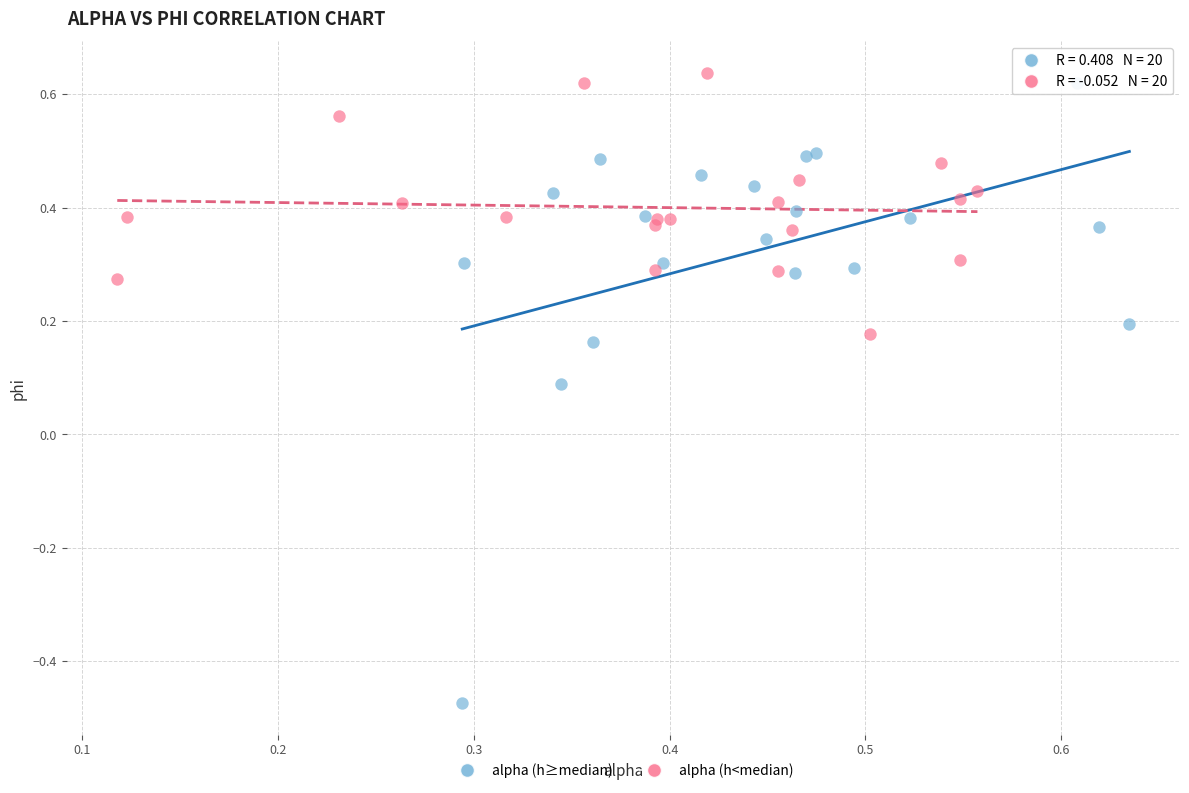

Which series reaches the maximum Y coordinate?

alpha (h<median)